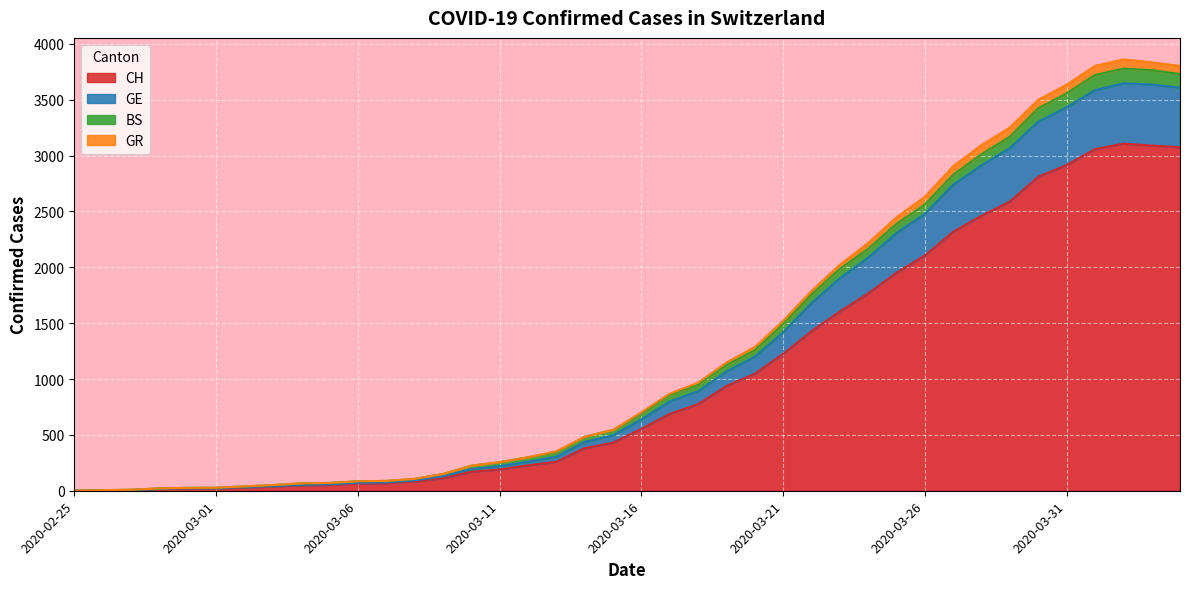

True or false: GR has more than 2 interior local peaks.

False